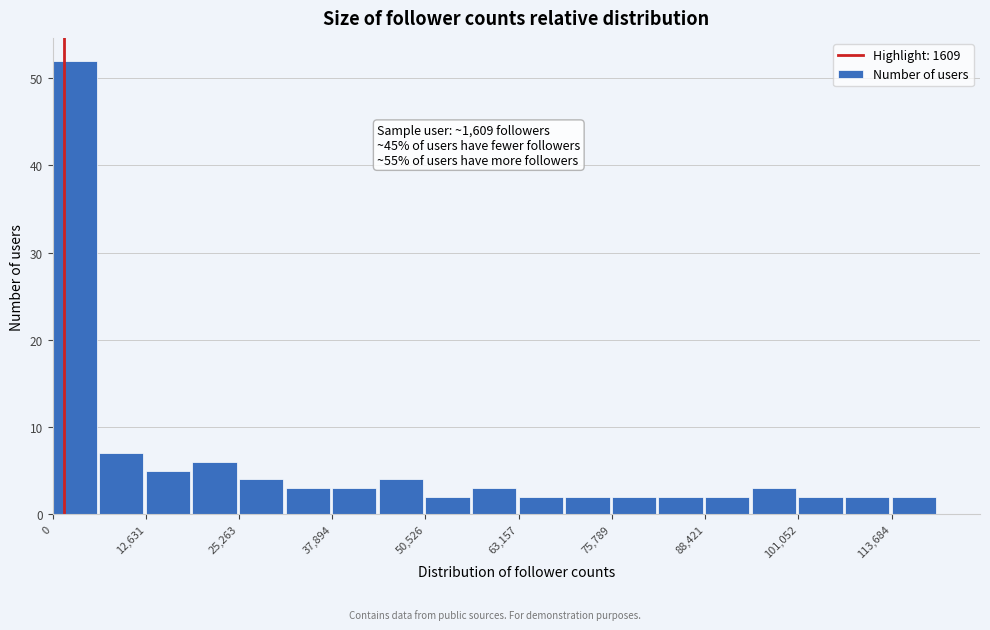

Around what value on the x-axis is the tallest bar? Give the approximate position of its centre, as read against the axis.

4000